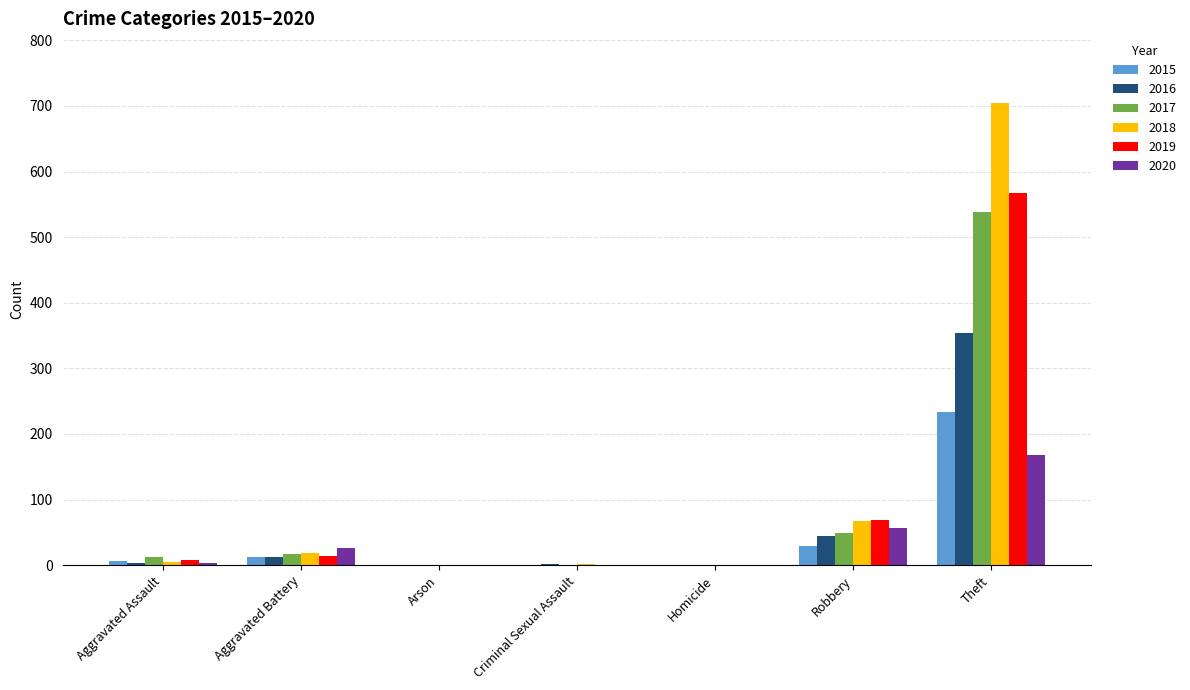

Is it true that 2020 equals 168 at Theft?

True